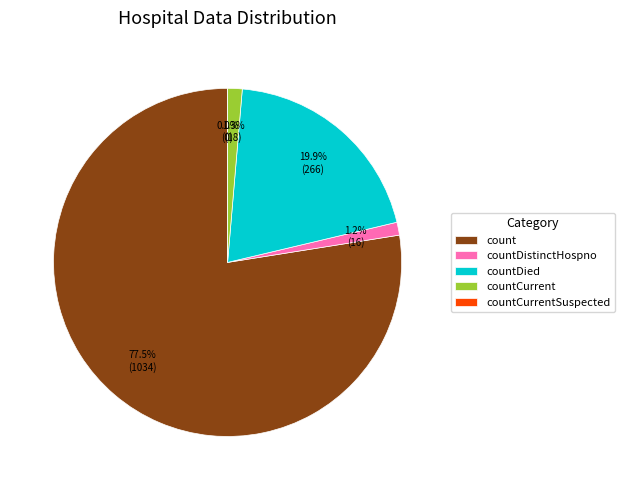

Which slice is the largest?

count